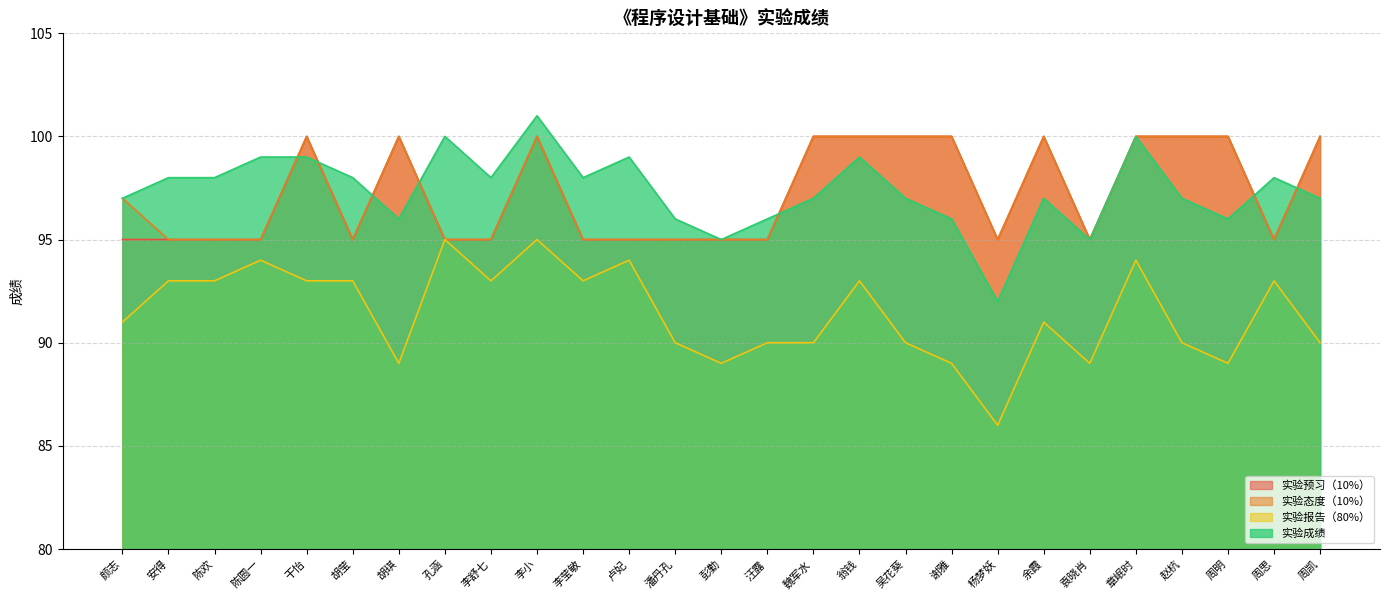

The 实验态度（10%） series shows 133 at 安得. True or false?

False